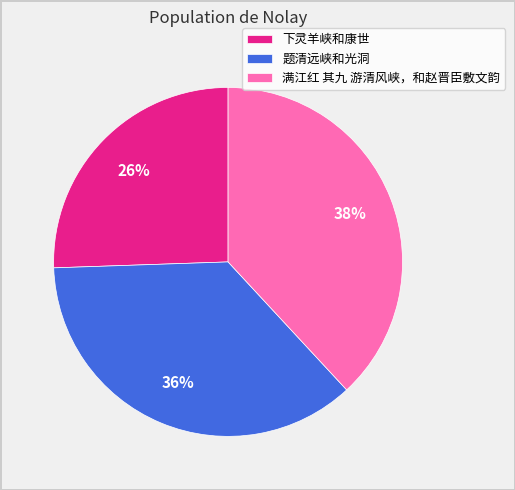

To the nearest percent, what percentage of the pie is 下灵羊峡和康世?

26%